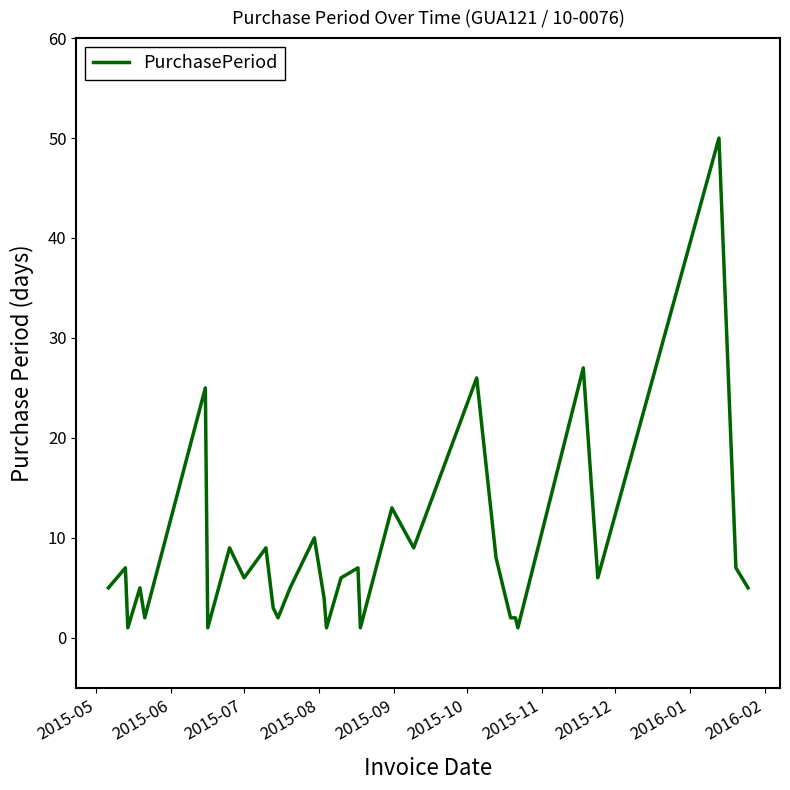

How many lines are shown in the chart?

1